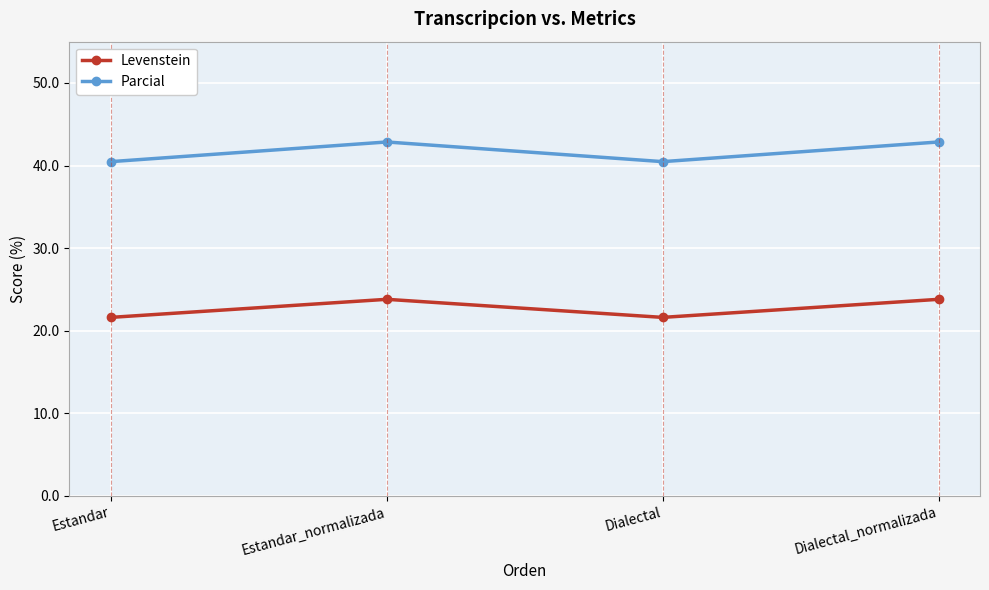

In Parcial, how many points are lower than both neighbors (excluding endpoints)?

1